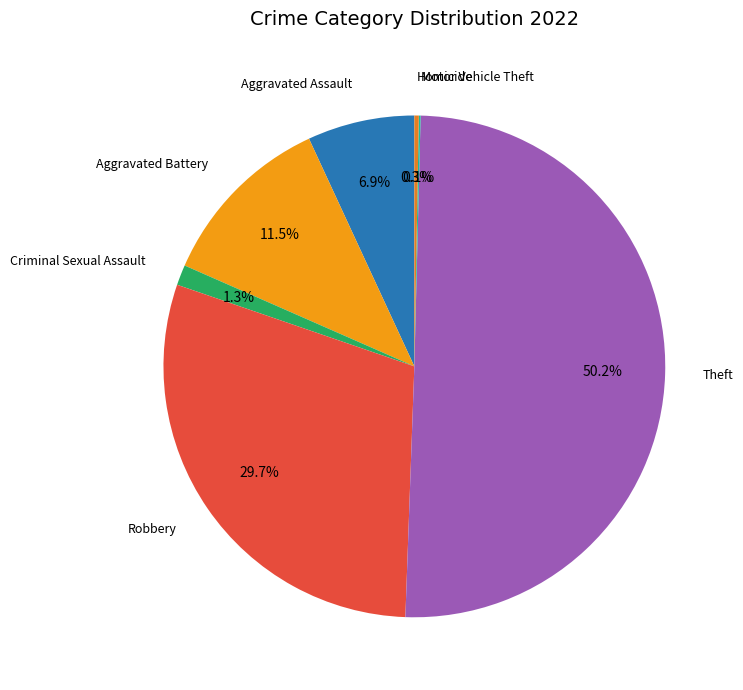

Rank the categories by value from highest to lowest.

Theft, Robbery, Aggravated Battery, Aggravated Assault, Criminal Sexual Assault, Homicide, Motor Vehicle Theft